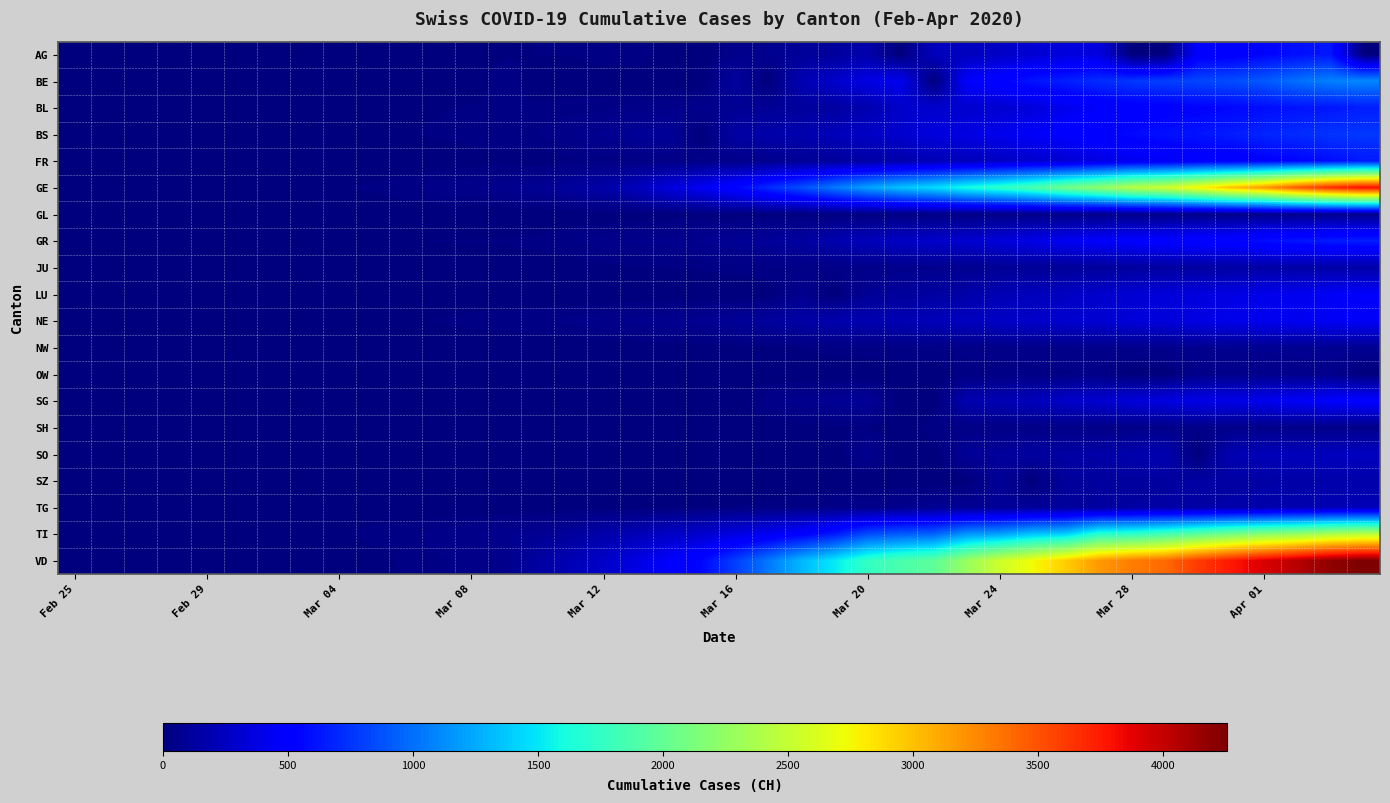

At which category does the chart reach its minimum across all series?

Feb 25